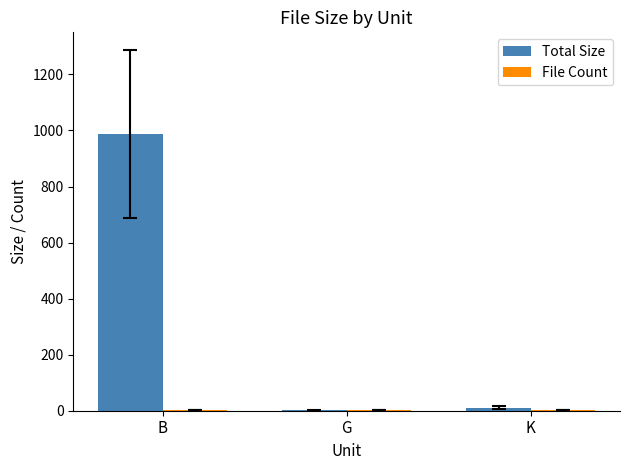

What is the sum of all Total Size values?

997.7